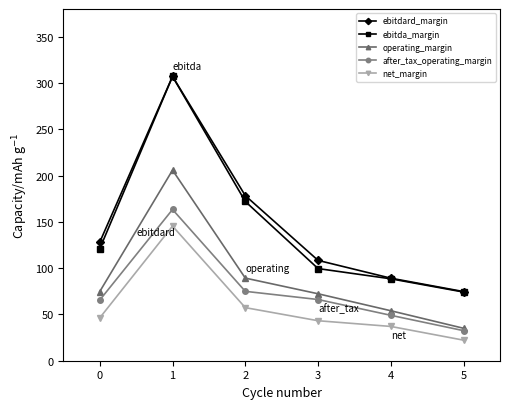

List the labels in order of ebitdard_margin value, smallest first.

5, 4, 3, 0, 2, 1